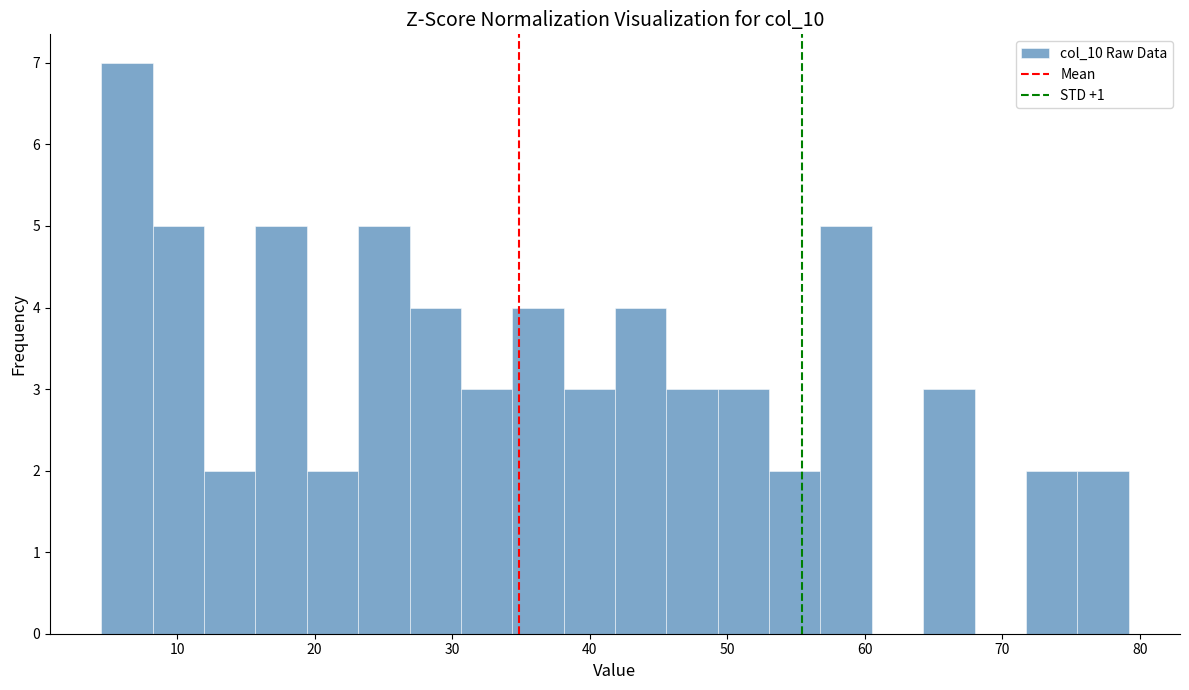

Around what value on the x-axis is the tallest bar? Give the approximate position of its centre, as read against the axis.

6